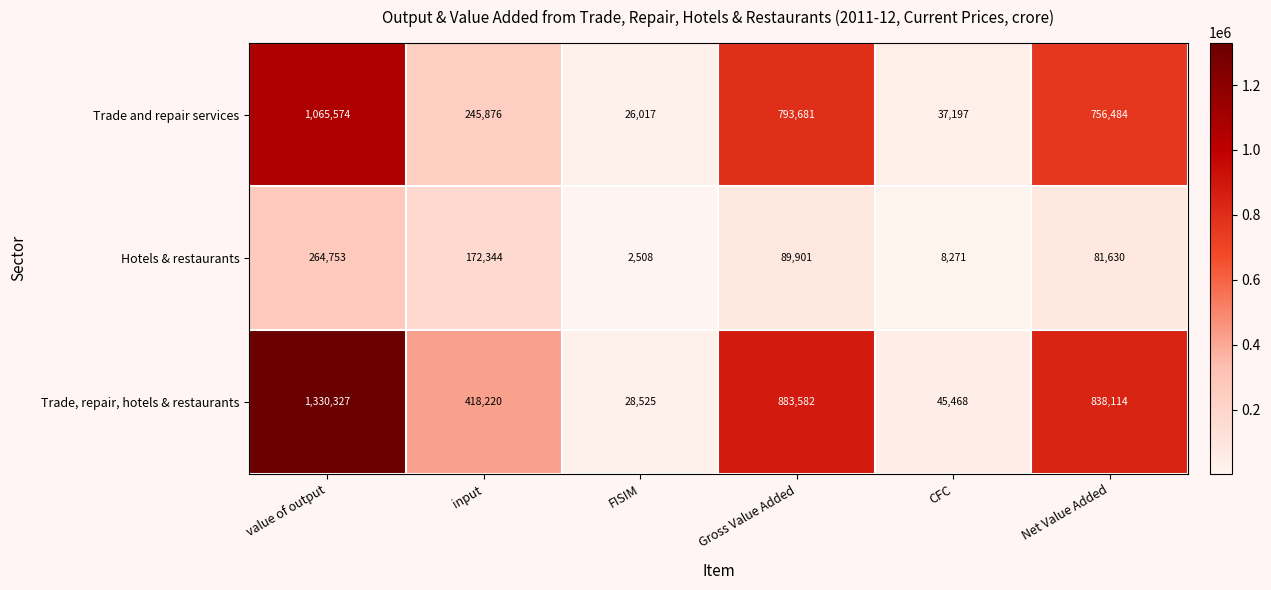

What is the difference between the maximum and second lowest values in the Hotels & restaurants series?

256482